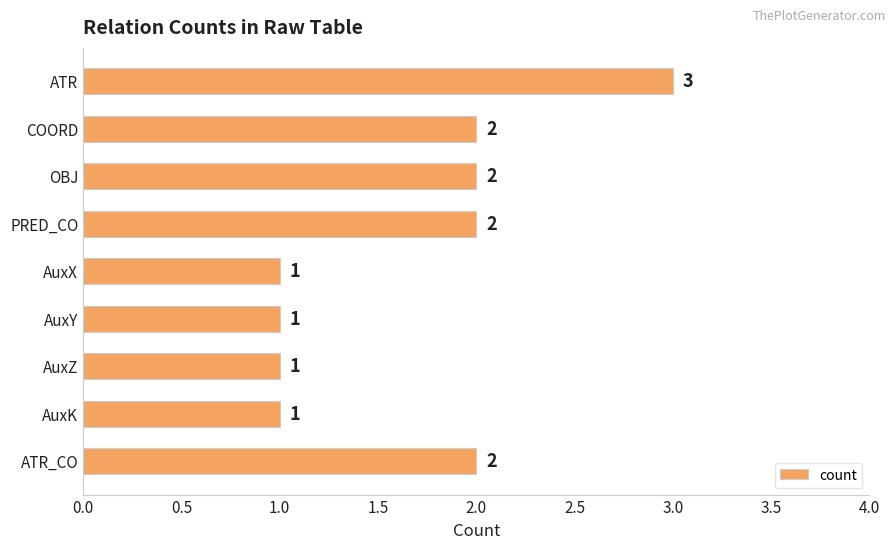

True or false: the data shows 4 at ATR.

False